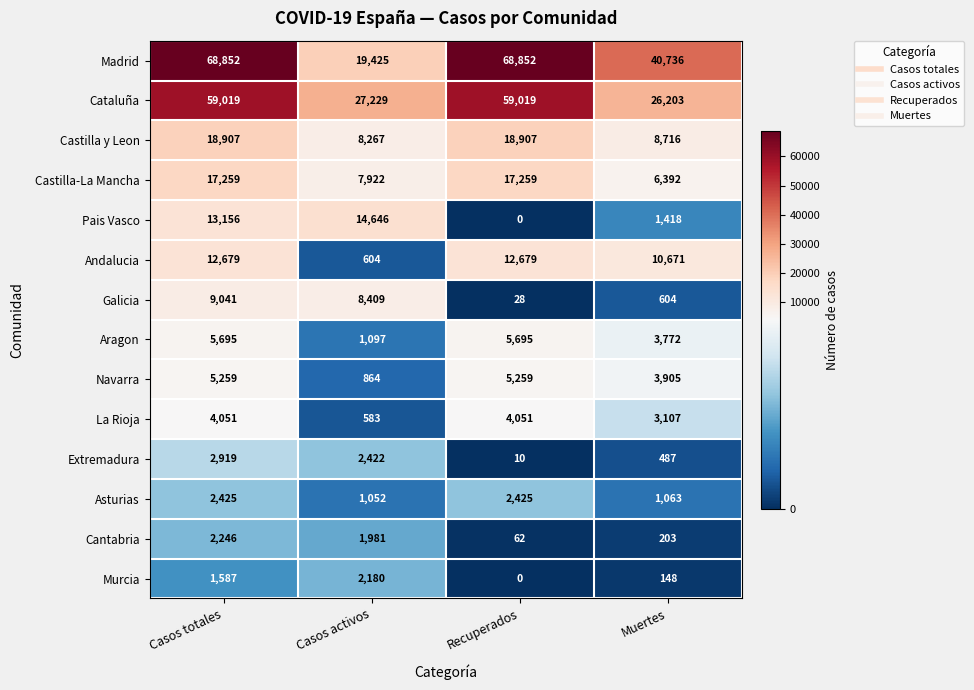

What is the spread (max minus min) of values at Casos totales?

67265